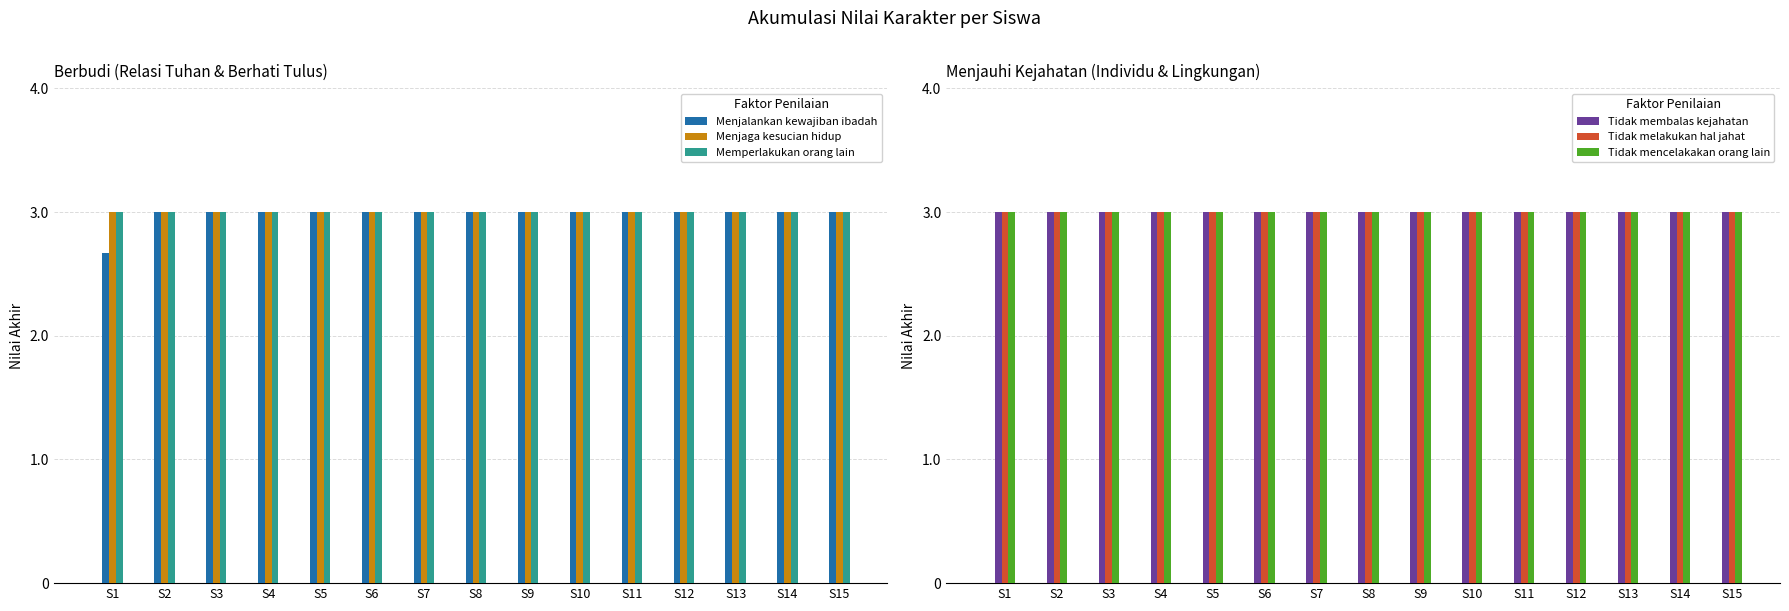

The Tidak mencelakakan orang lain series shows 3.0 at S1. True or false?

True